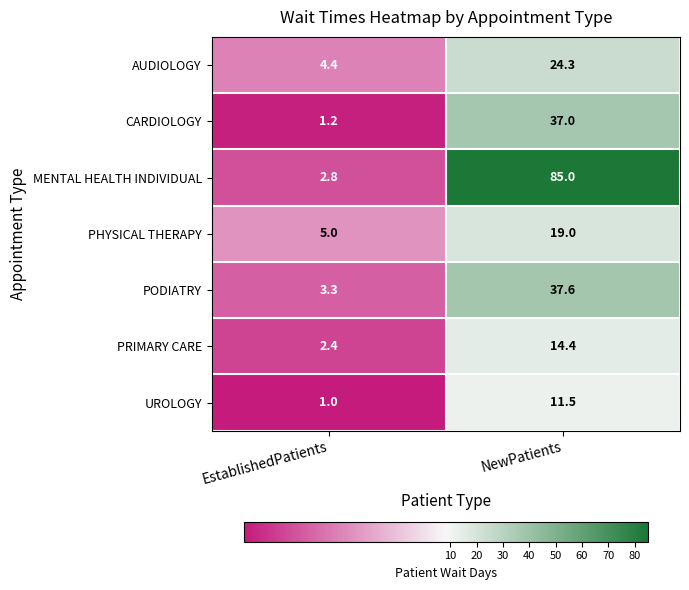

Reading left to right, transcribe all the data shown in this chart.

AUDIOLOGY: EstablishedPatients=4.4	NewPatients=24.3
CARDIOLOGY: EstablishedPatients=1.2	NewPatients=37.0
MENTAL HEALTH INDIVIDUAL: EstablishedPatients=2.8	NewPatients=85.0
PHYSICAL THERAPY: EstablishedPatients=5.0	NewPatients=19.0
PODIATRY: EstablishedPatients=3.3	NewPatients=37.6
PRIMARY CARE: EstablishedPatients=2.4	NewPatients=14.4
UROLOGY: EstablishedPatients=1.0	NewPatients=11.5